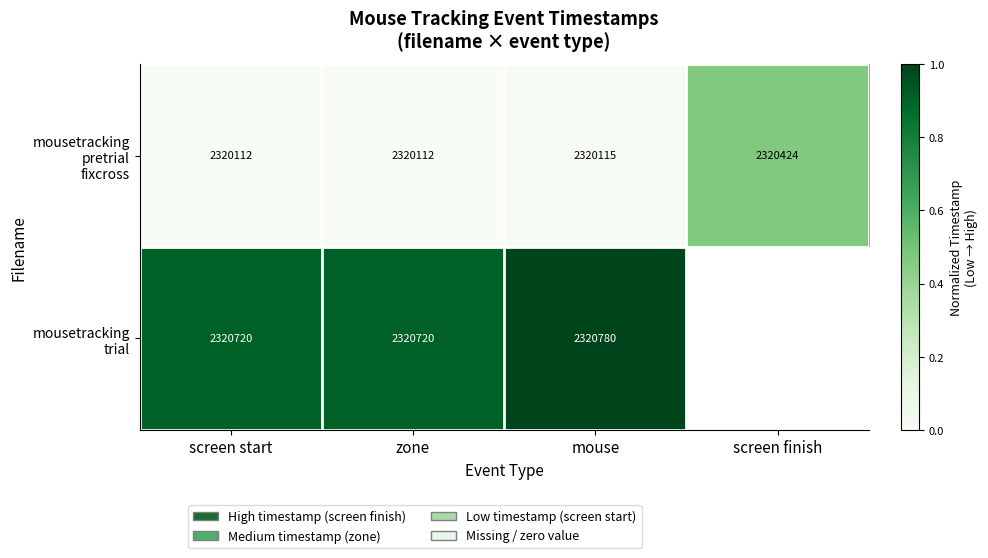

Which series has the largest total across all categories?

mousetracking pretrial fixcross